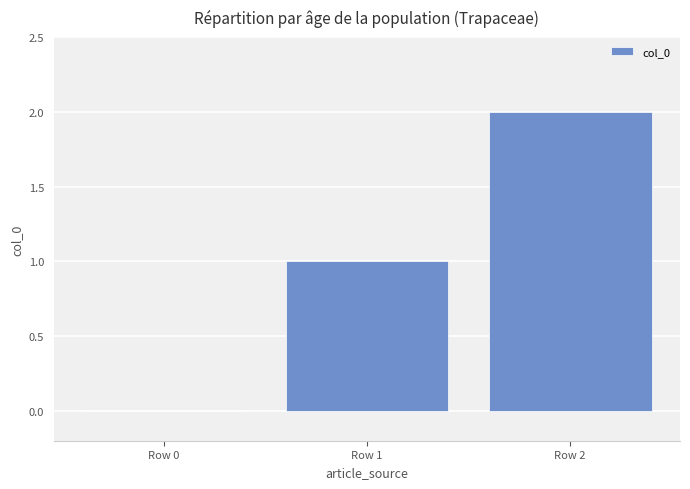

Reading left to right, extract all data points from this chart.

0	1	2